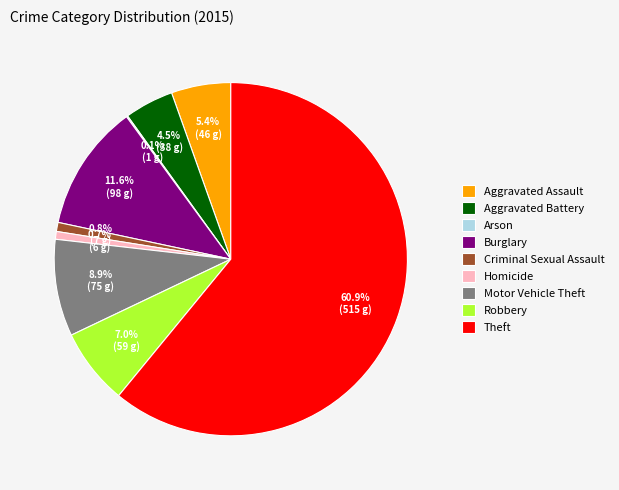

To the nearest percent, what is the difference between the Homicide and Aggravated Assault slice percentages?

5%